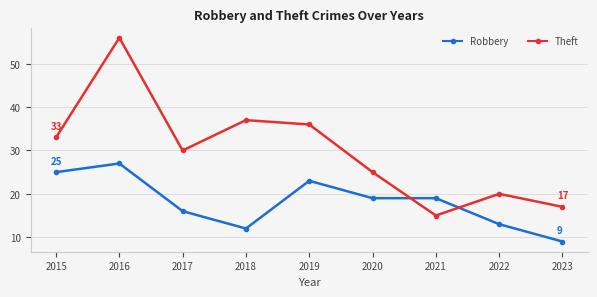

What is the difference between the highest and lowest values at 2019?

13